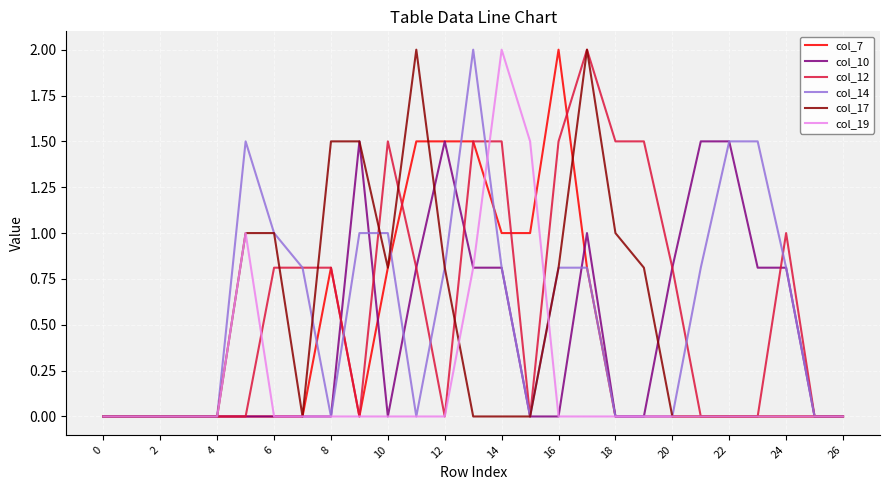

At which label is col_7 closest to 1?

14